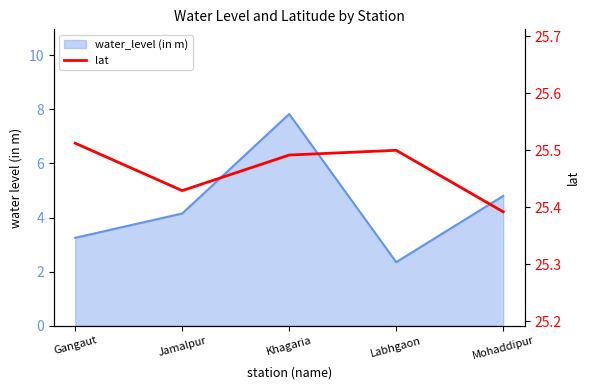

What is the label of the 1st point from the left?

Gangaut